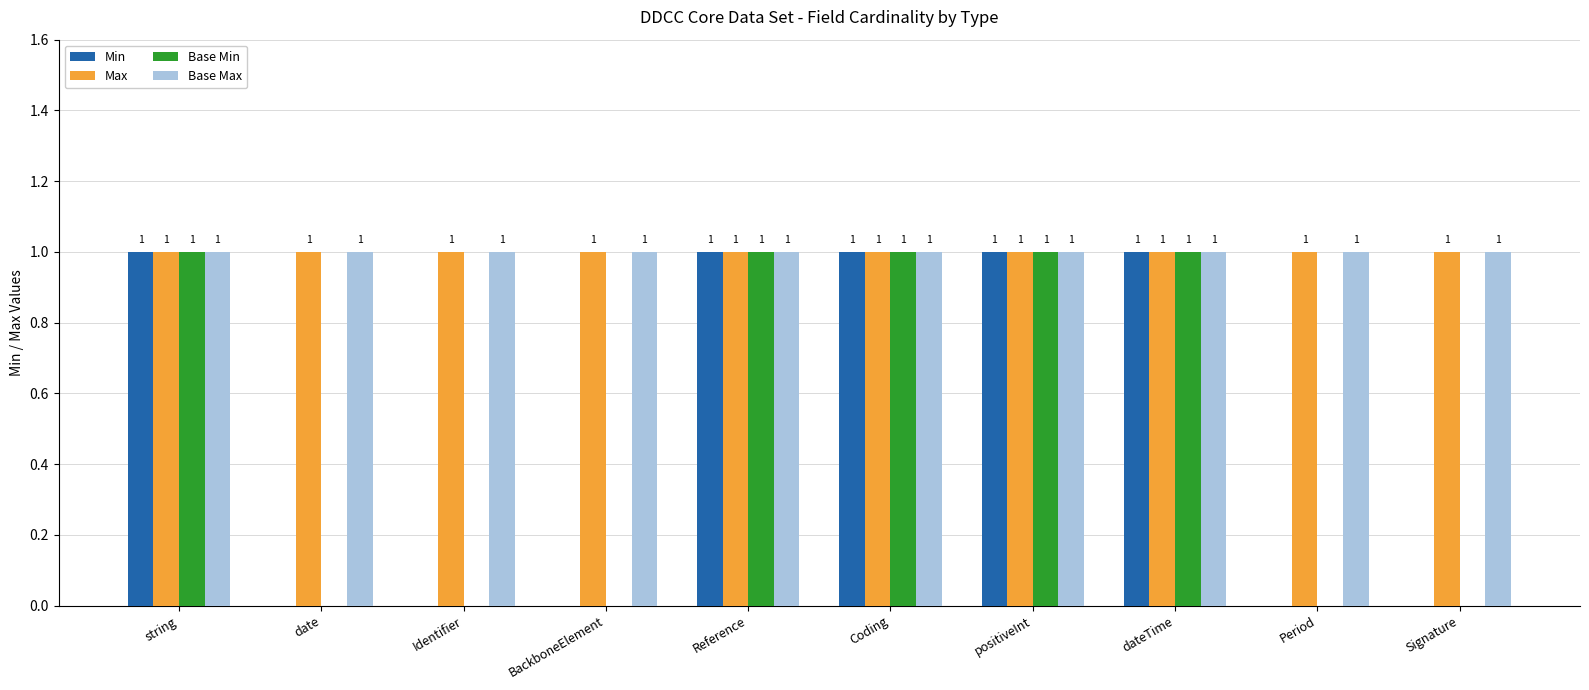

What is the total value across all series at Coding?

4